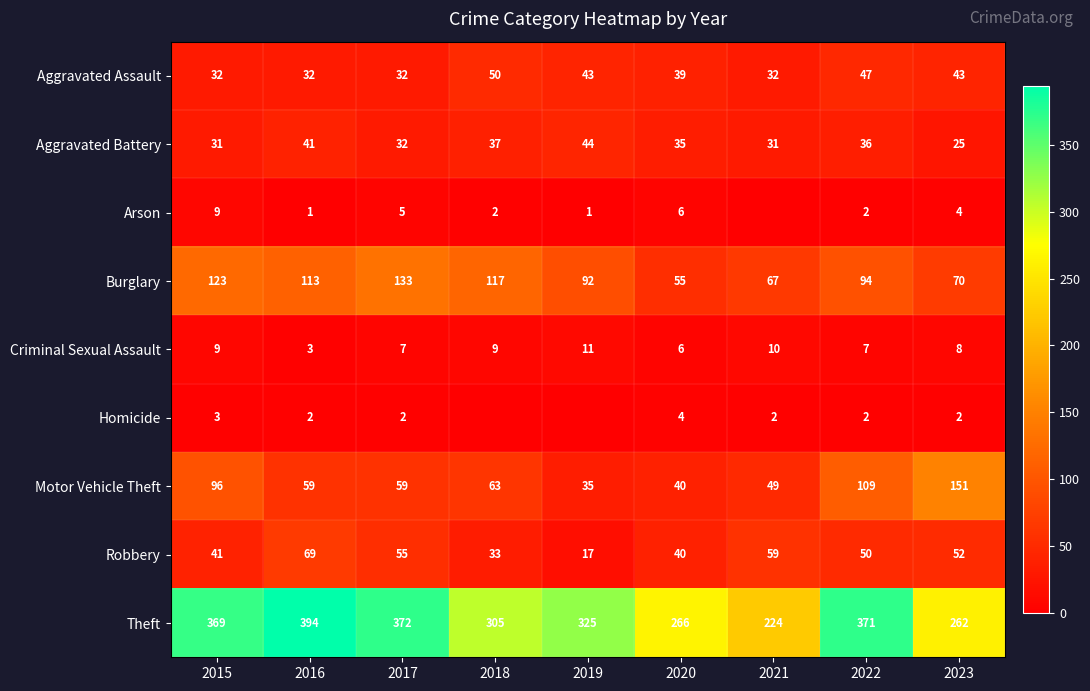

What is the difference between the maximum and minimum values in the Robbery series?

52